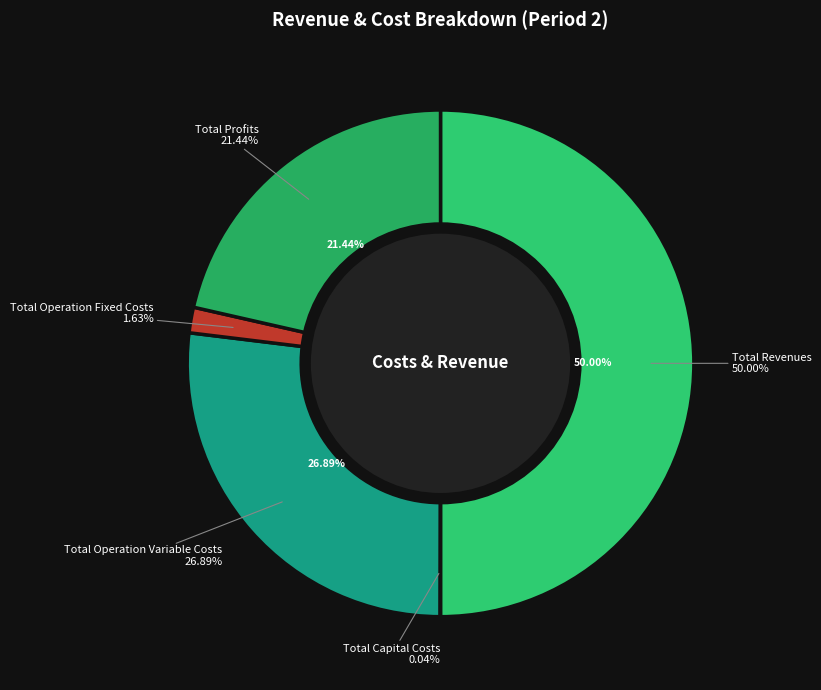

What percentage is the Total Operation Variable Costs slice, to the nearest percent?

27%